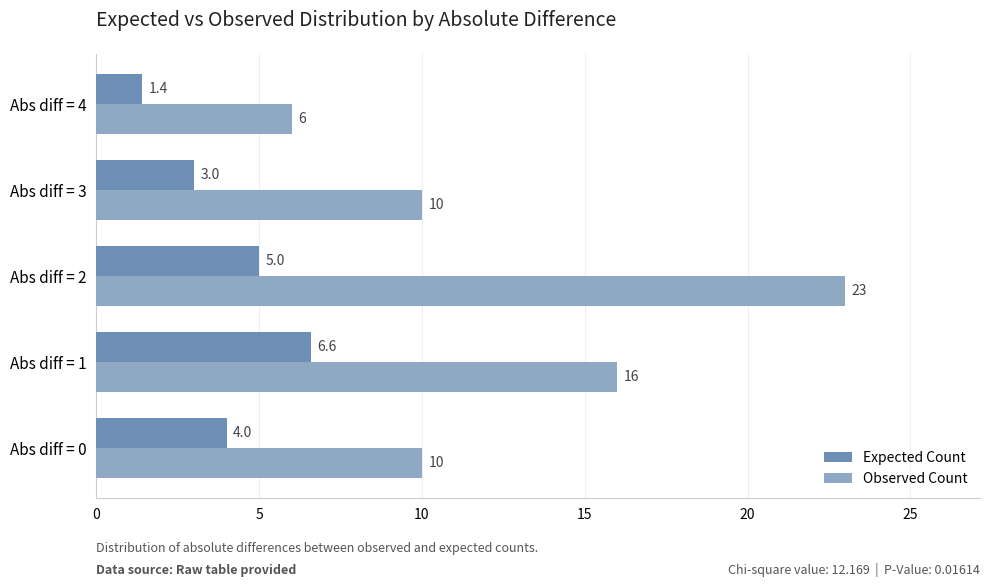

Which category has the lowest value across all series?

Abs diff = 4